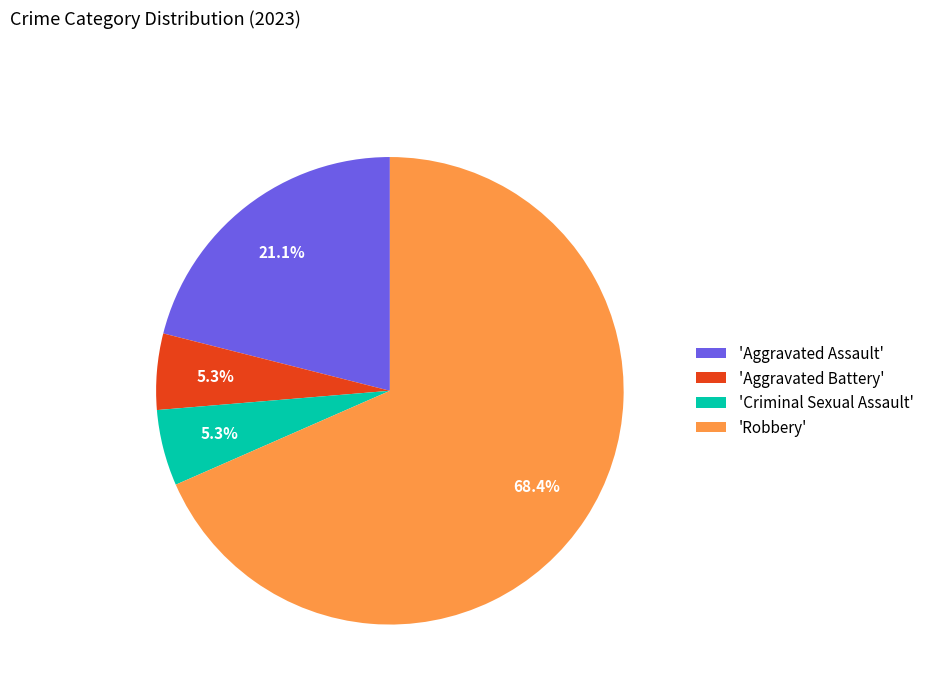

Is the sum of 'Criminal Sexual Assault' and 'Aggravated Battery' greater than half?

No